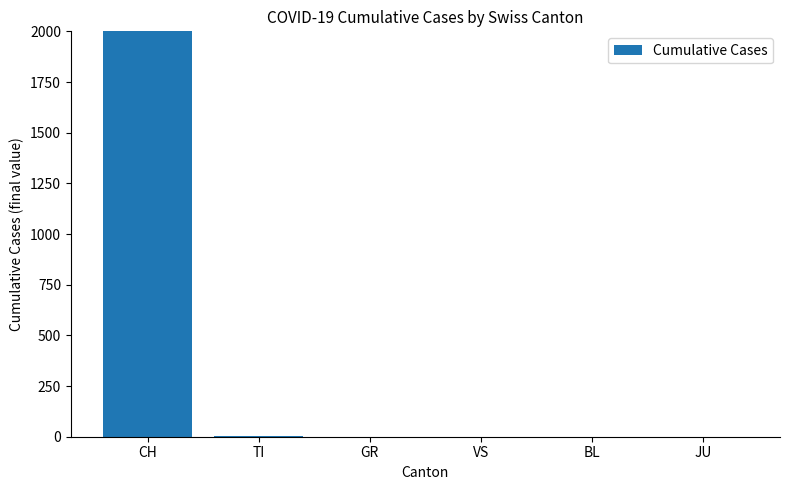

Does the chart contain any negative values?

No